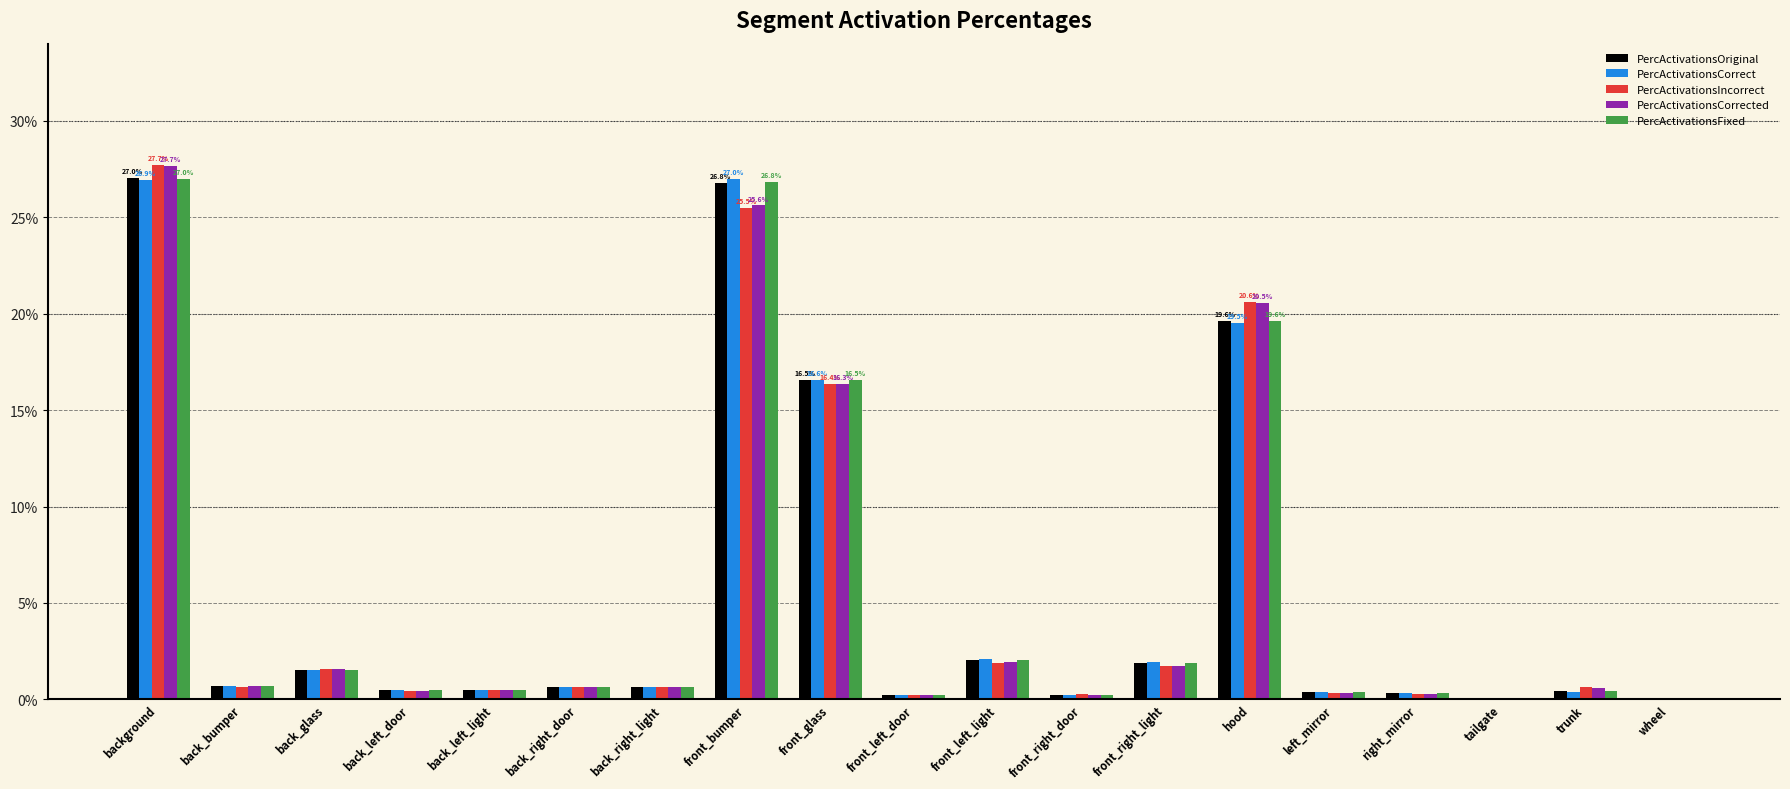

Are the bars horizontal?

No